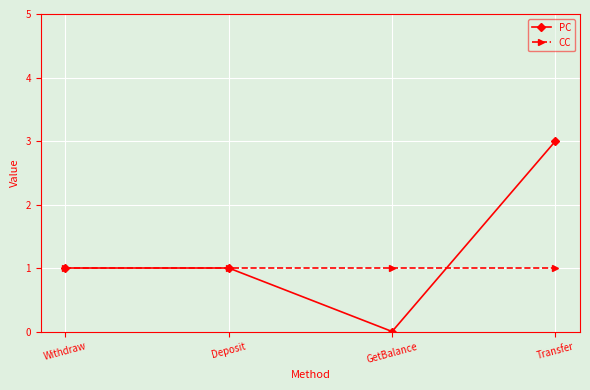

Rank the series by their maximum value, from lowest to highest.

CC, PC